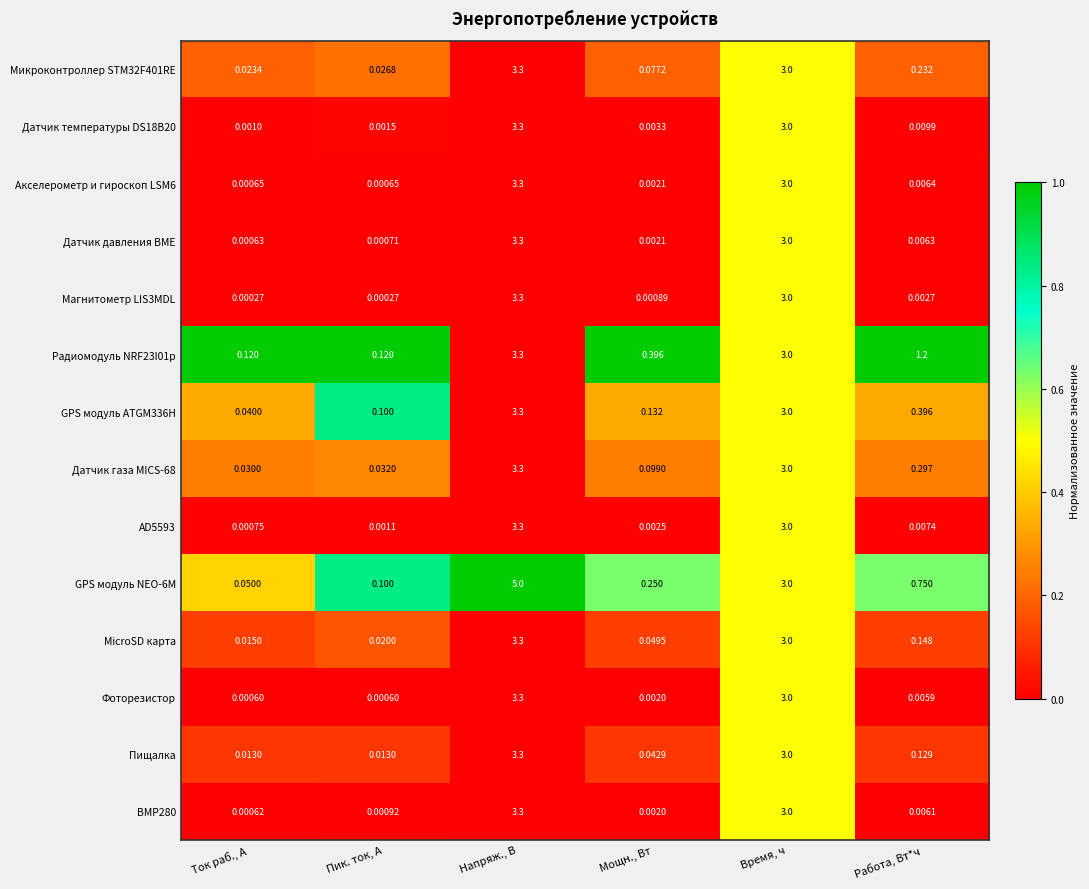

Rank the categories by GPS модуль NEO-6M value from highest to lowest.

Напряж., В, Время, ч, Работа, Вт*ч, Мощн., Вт, Пик. ток, А, Ток раб., А